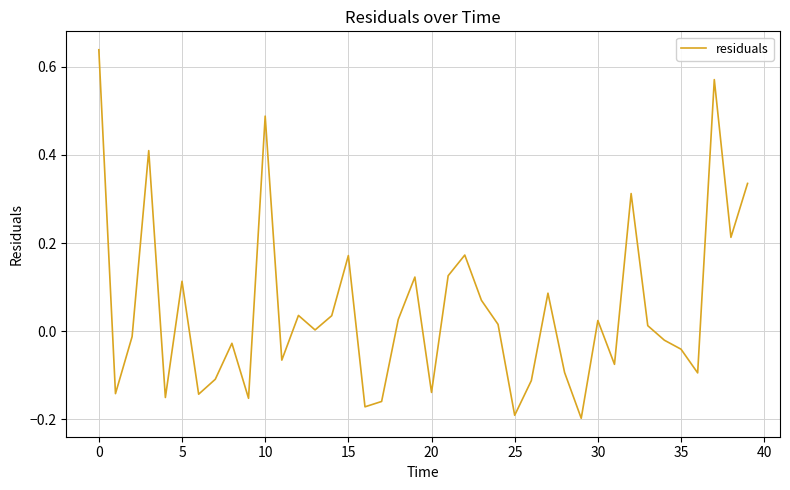

What is the difference between the maximum and minimum values?

0.8